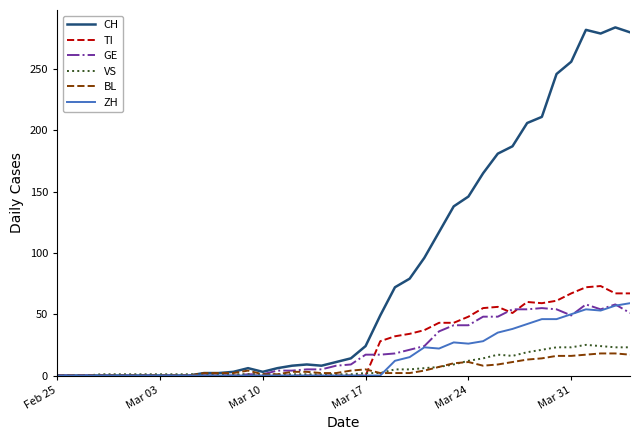

Which series has the largest range (max minus min)?

CH